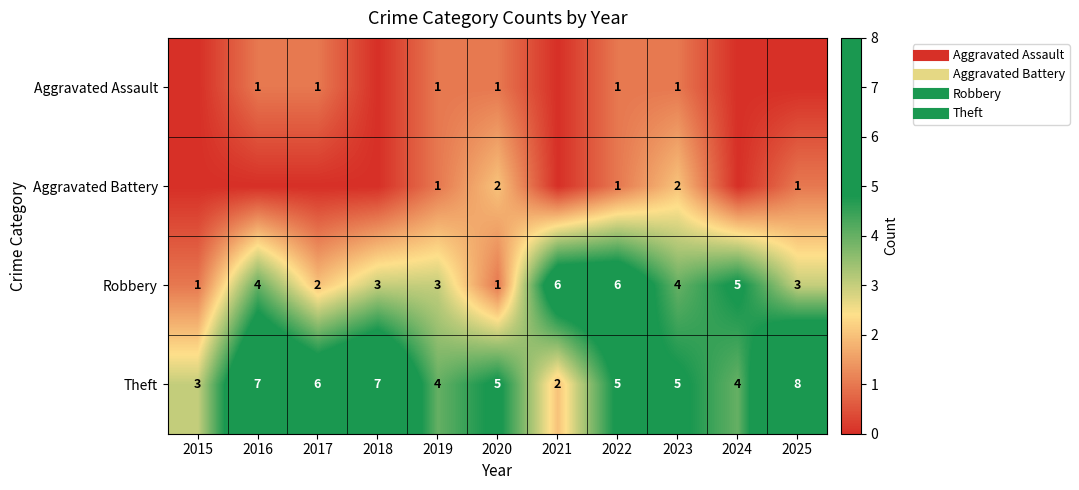

What is the difference between the maximum and minimum values in the Aggravated Assault series?

1